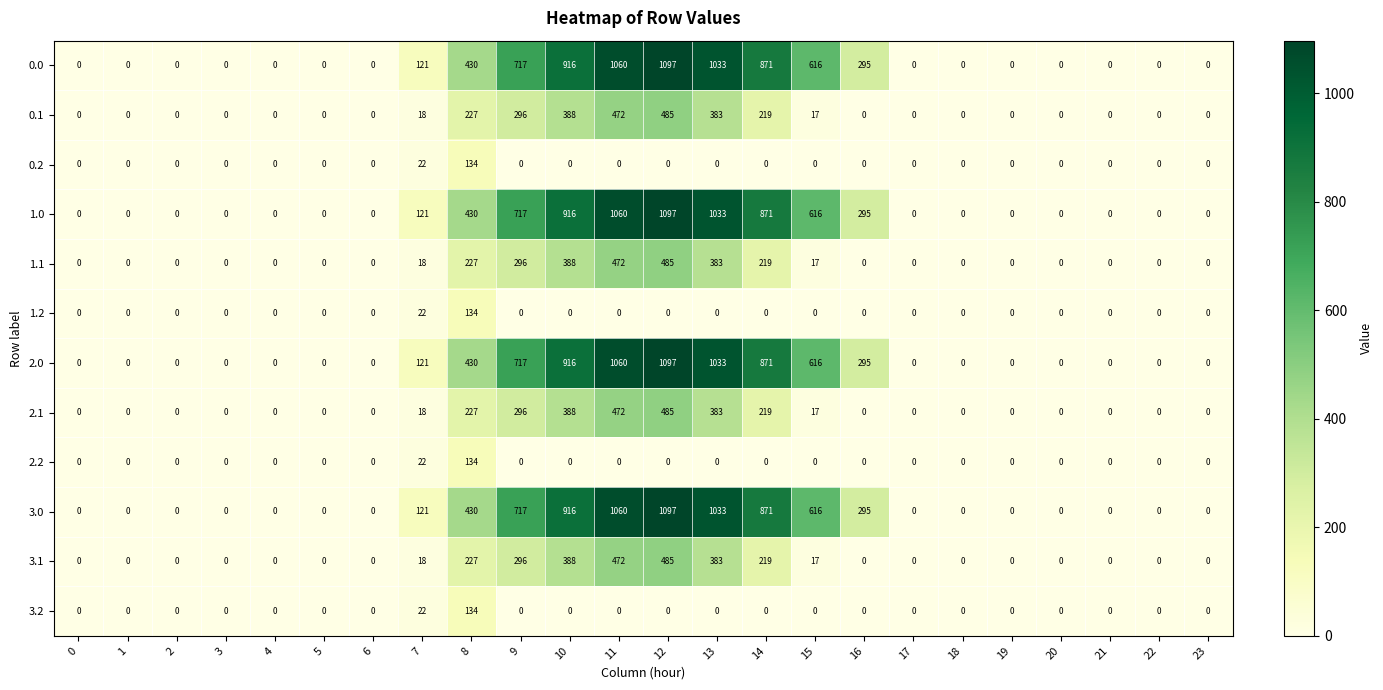

How many data points does each series have?

24